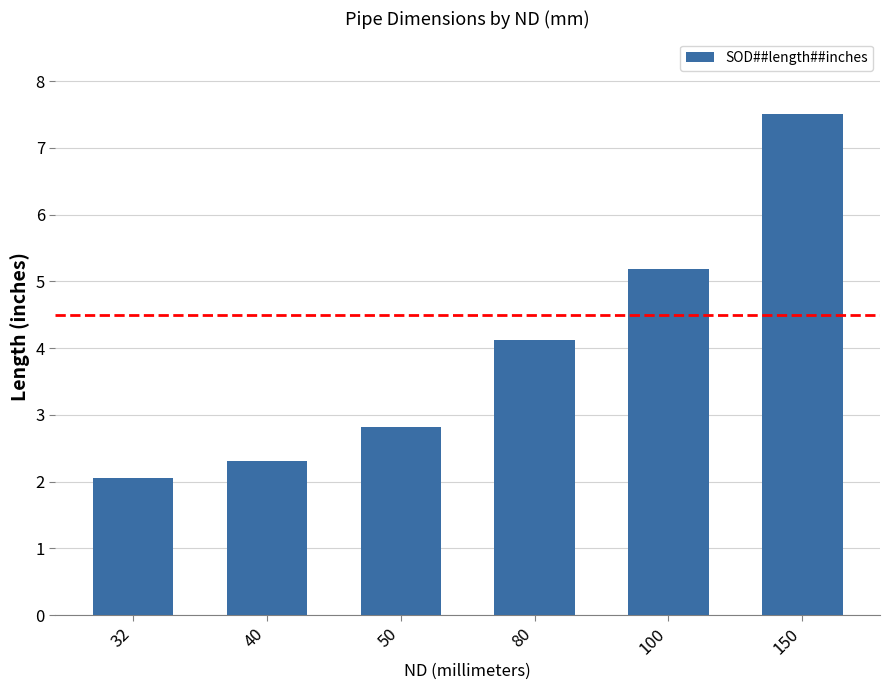

Between 150 and 40, which is larger?

150